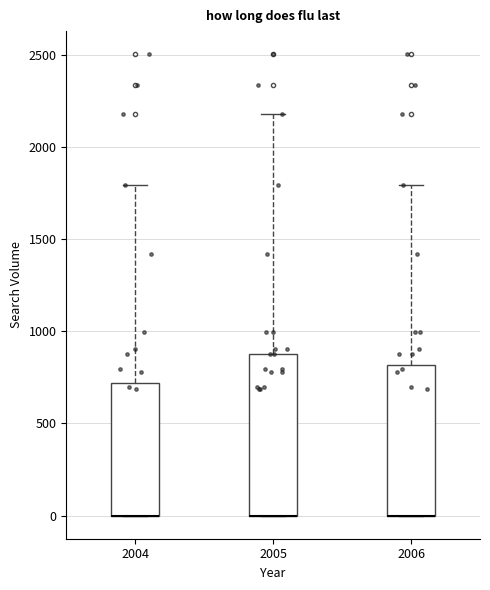

Reading left to right, transcribe this box plot: for each box, give where its median line is, the range the box spans, and where its two whiskers end, as read against the y-axis. The values are not printed on the chart, so give them approximately, as read against the axis.

2004: median 0 (drawn on the box's lower edge), box 0 to 700, whiskers 0 to 1800
2005: median 0 (drawn on the box's lower edge), box 0 to 900, whiskers 0 to 2200
2006: median 0 (drawn on the box's lower edge), box 0 to 800, whiskers 0 to 1800